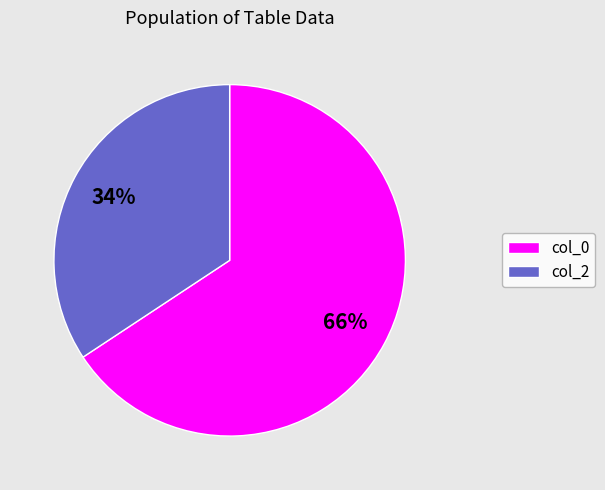

Is there any slice that represents more than half of the pie?

Yes